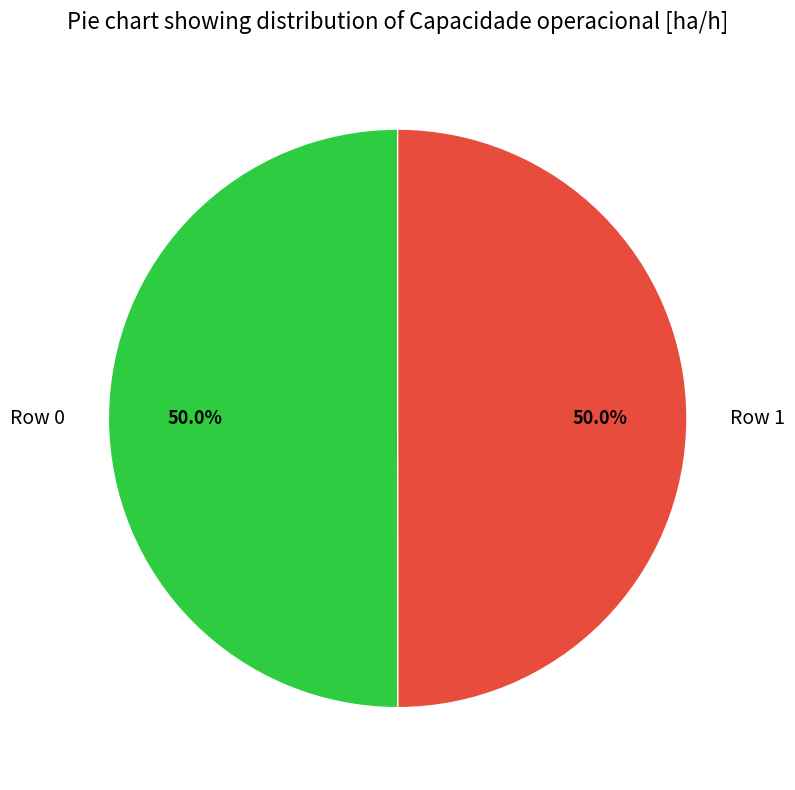

How many slices are in this pie chart?

2